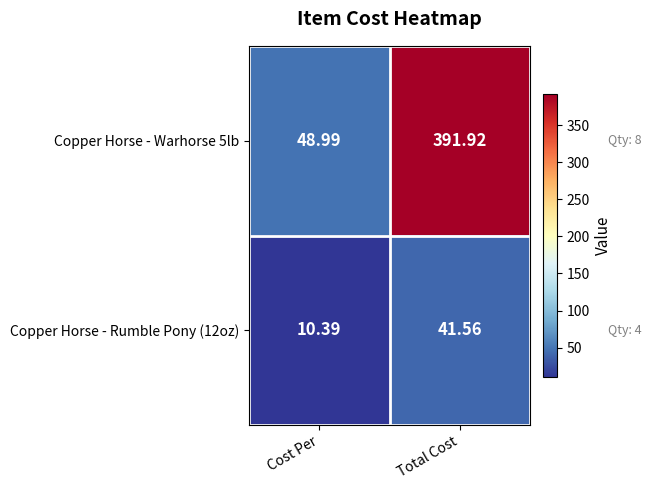

What is the greatest value displayed?

391.9